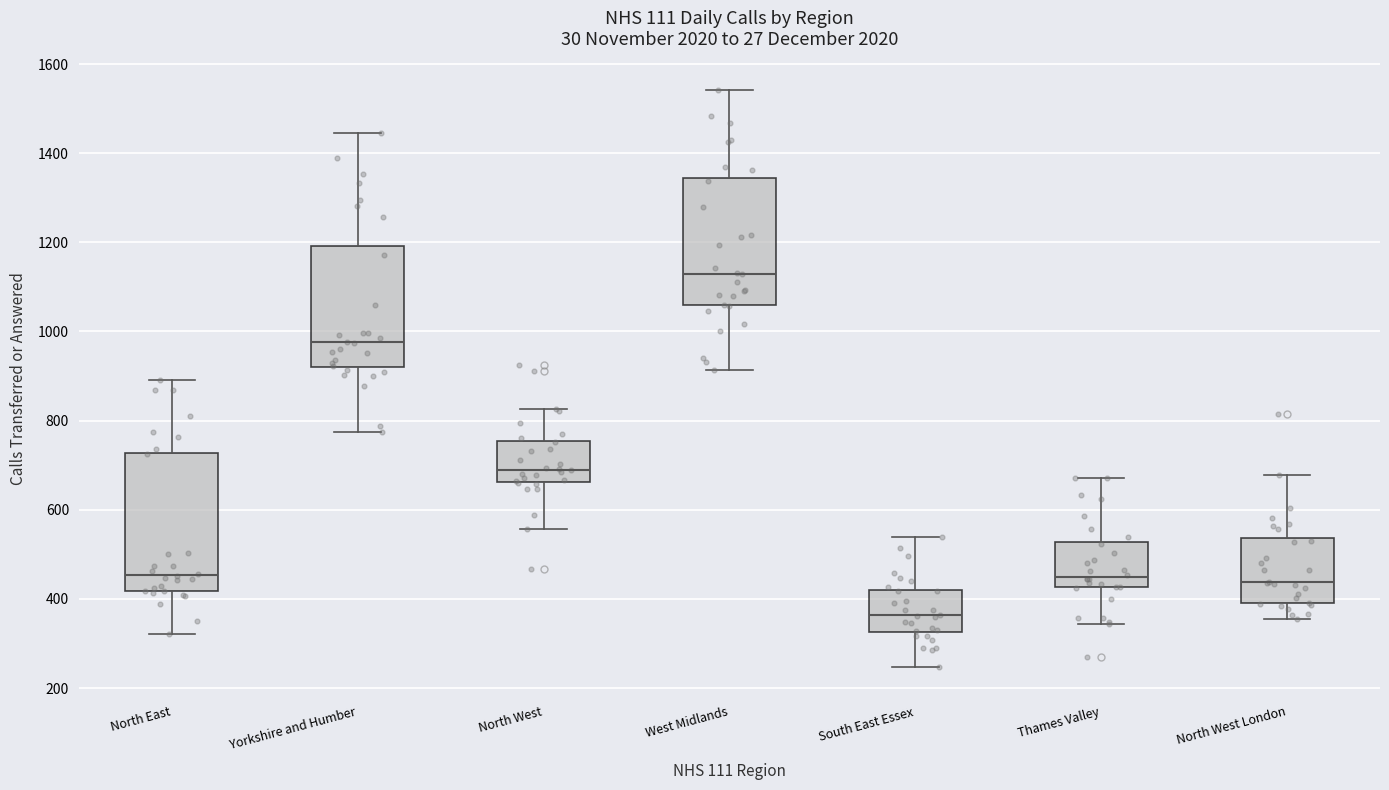

Which box is the tallest, from its lower edge to its upper edge?

North East